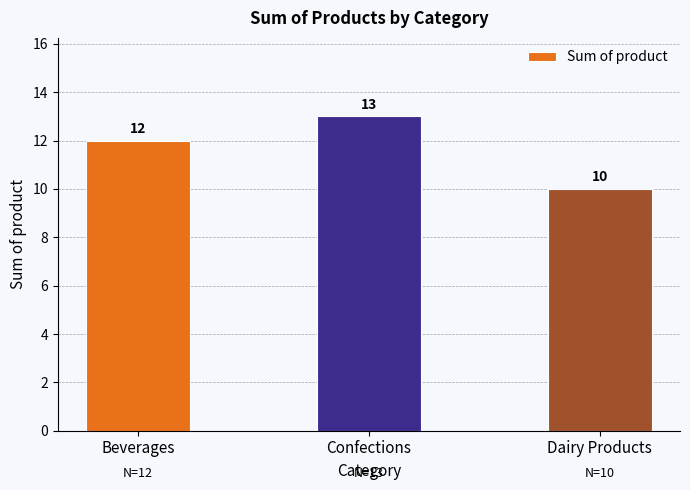

How many values are between 10 and 13?

3